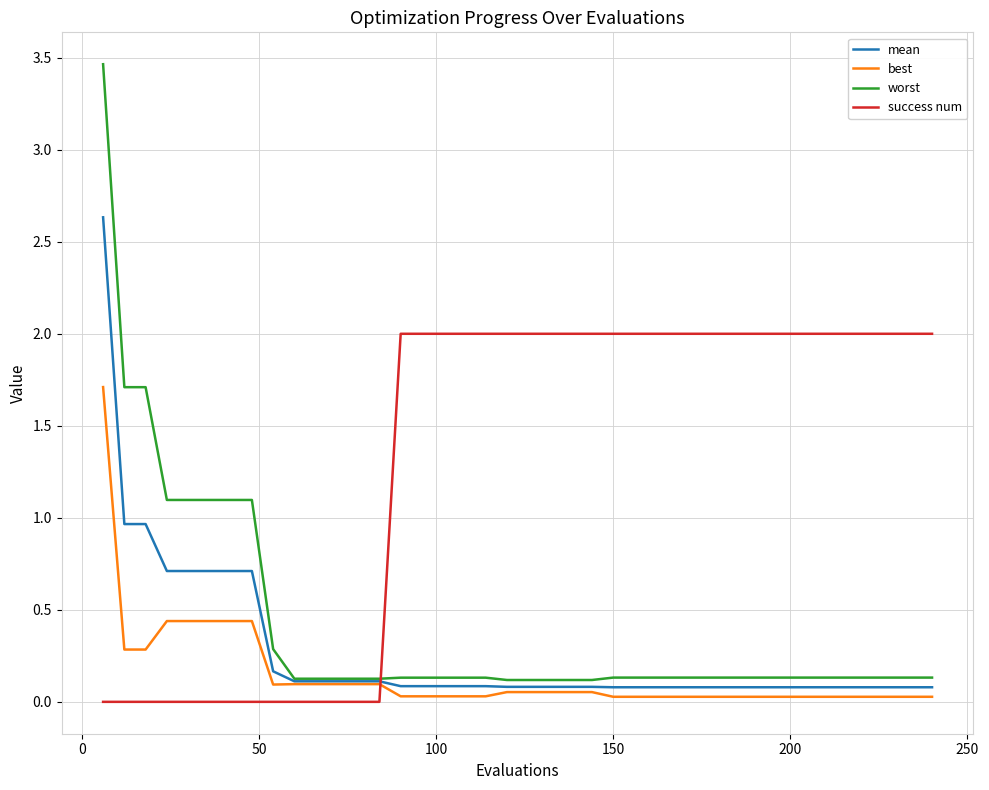

How many times do success num and mean cross each other?

1